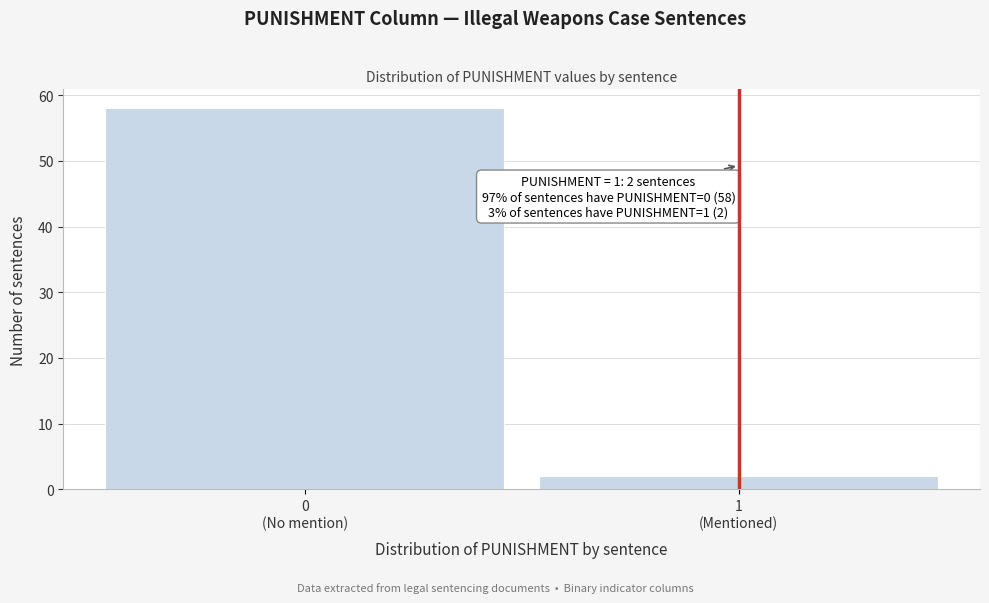

Reading left to right, extract all data points from this chart.

58	2